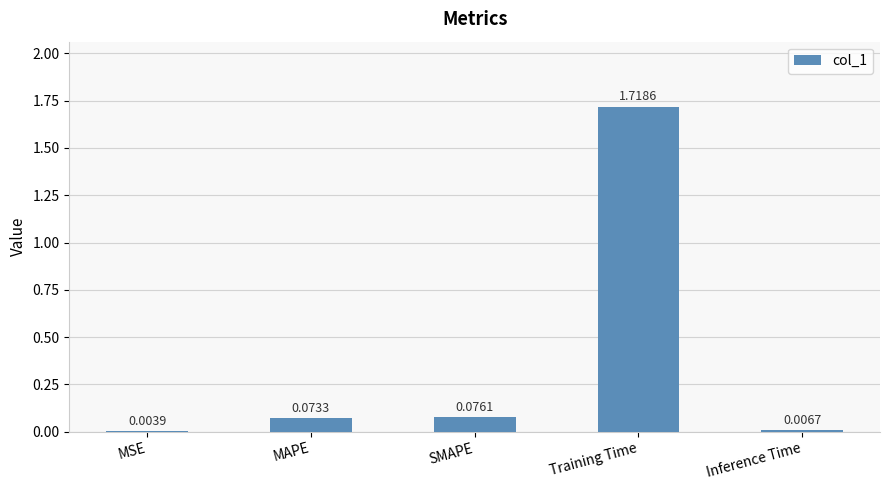

At which label is the value closest to 0?

MSE